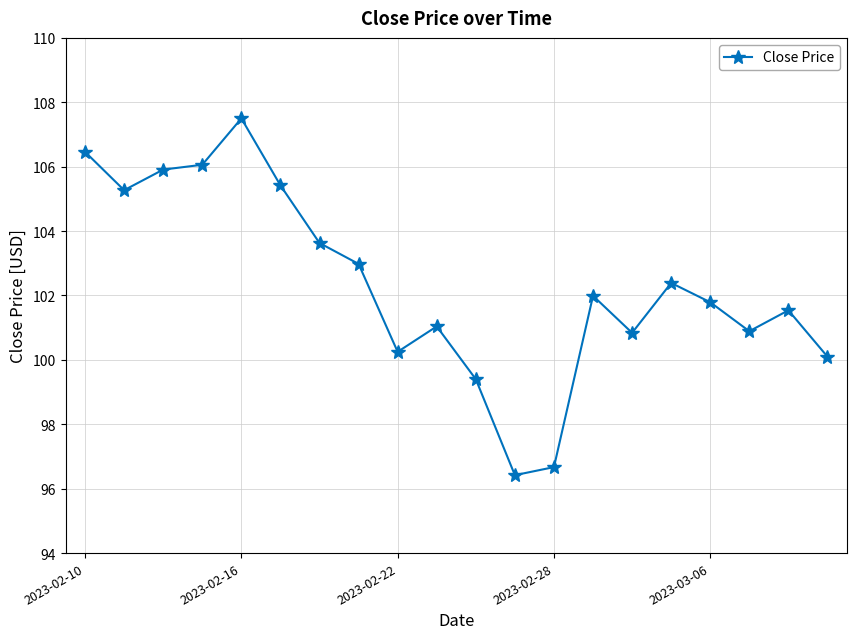

What is the difference between the maximum and second lowest values?

10.8